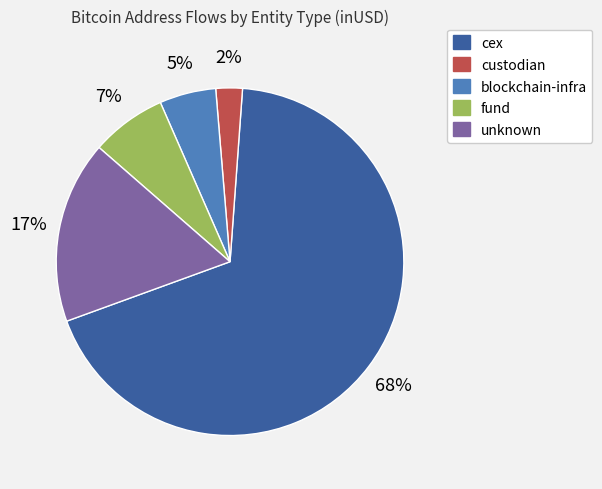

To the nearest percent, what is the average slice percentage?

20%